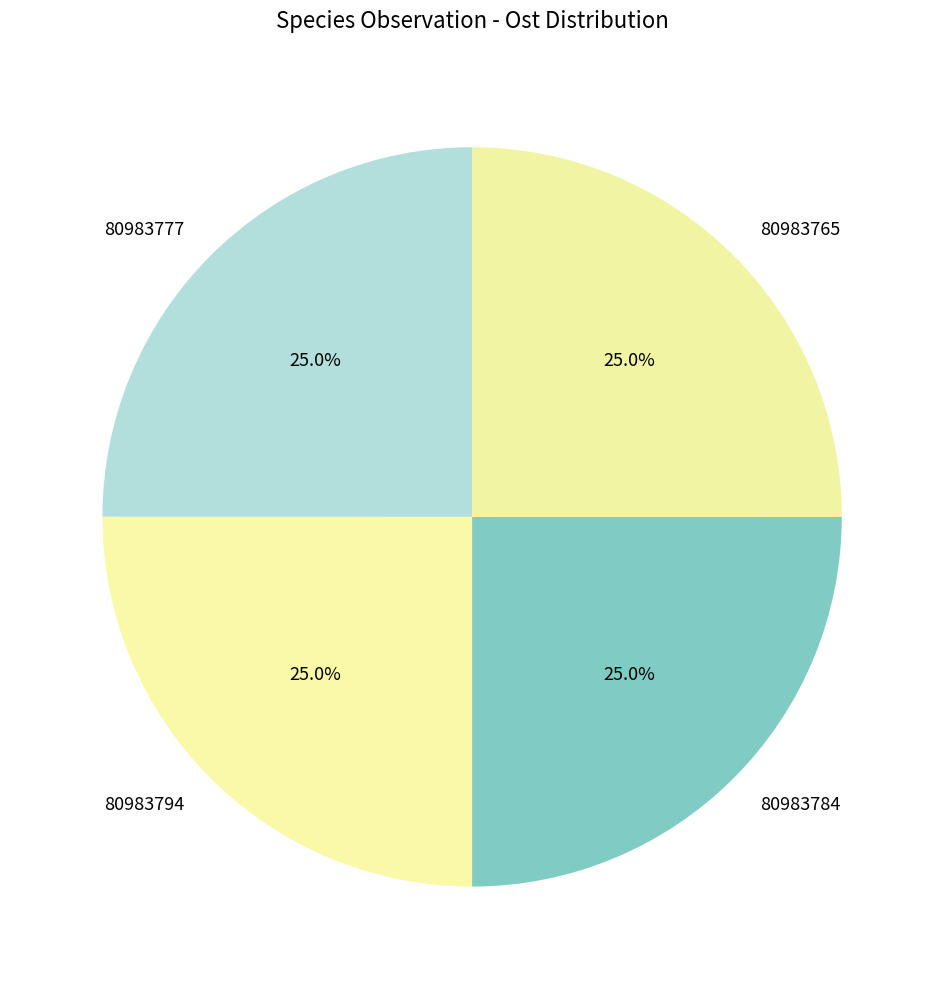

Combined, what portion of the pie is 80983784 and 80983777?

50.0%